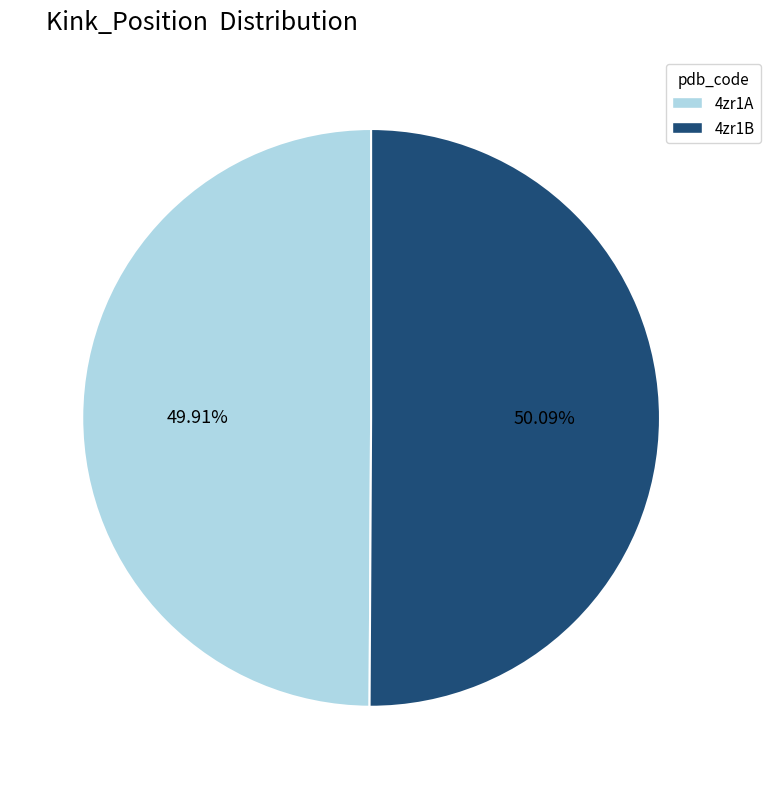

To the nearest percent, what is the average slice percentage?

50%